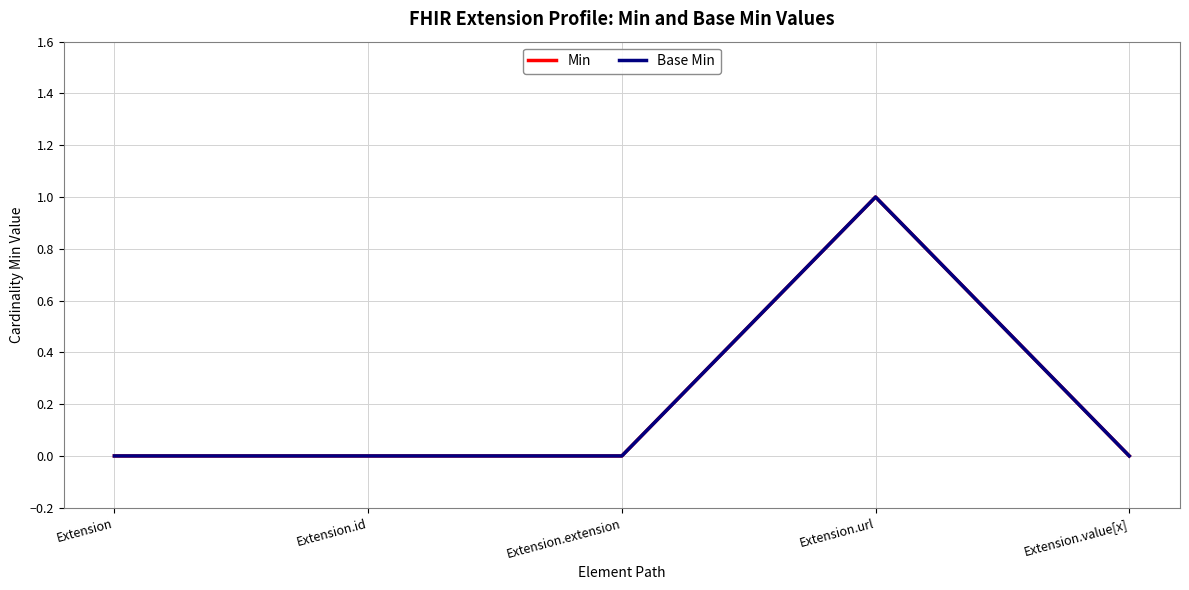

At which label is Base Min closest to 0?

Extension